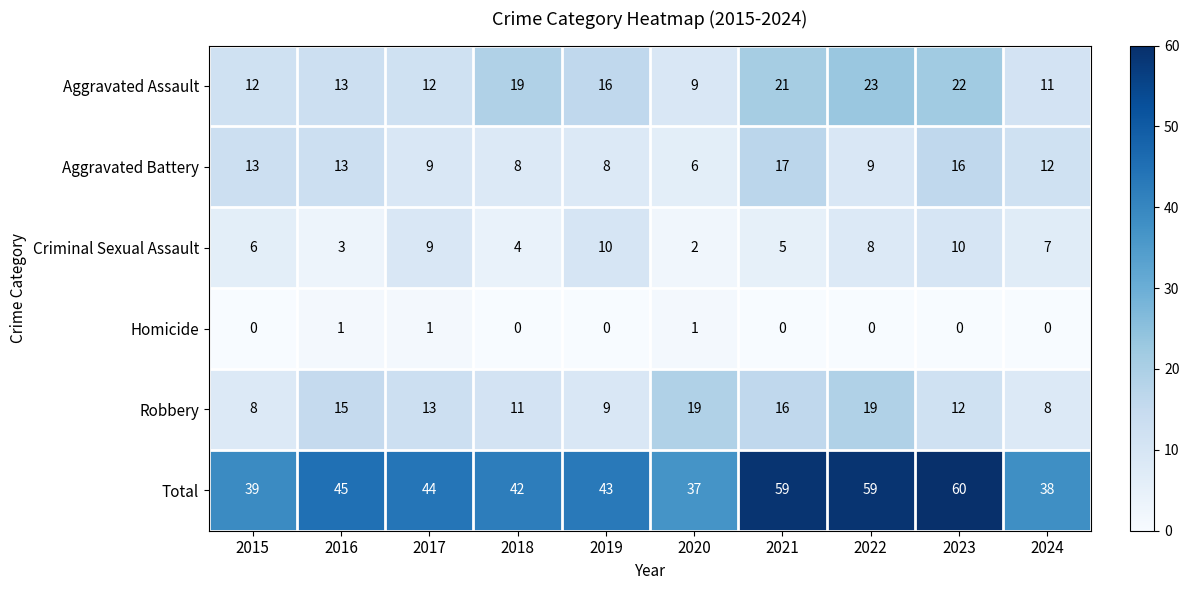

What is the maximum value for Total?

60